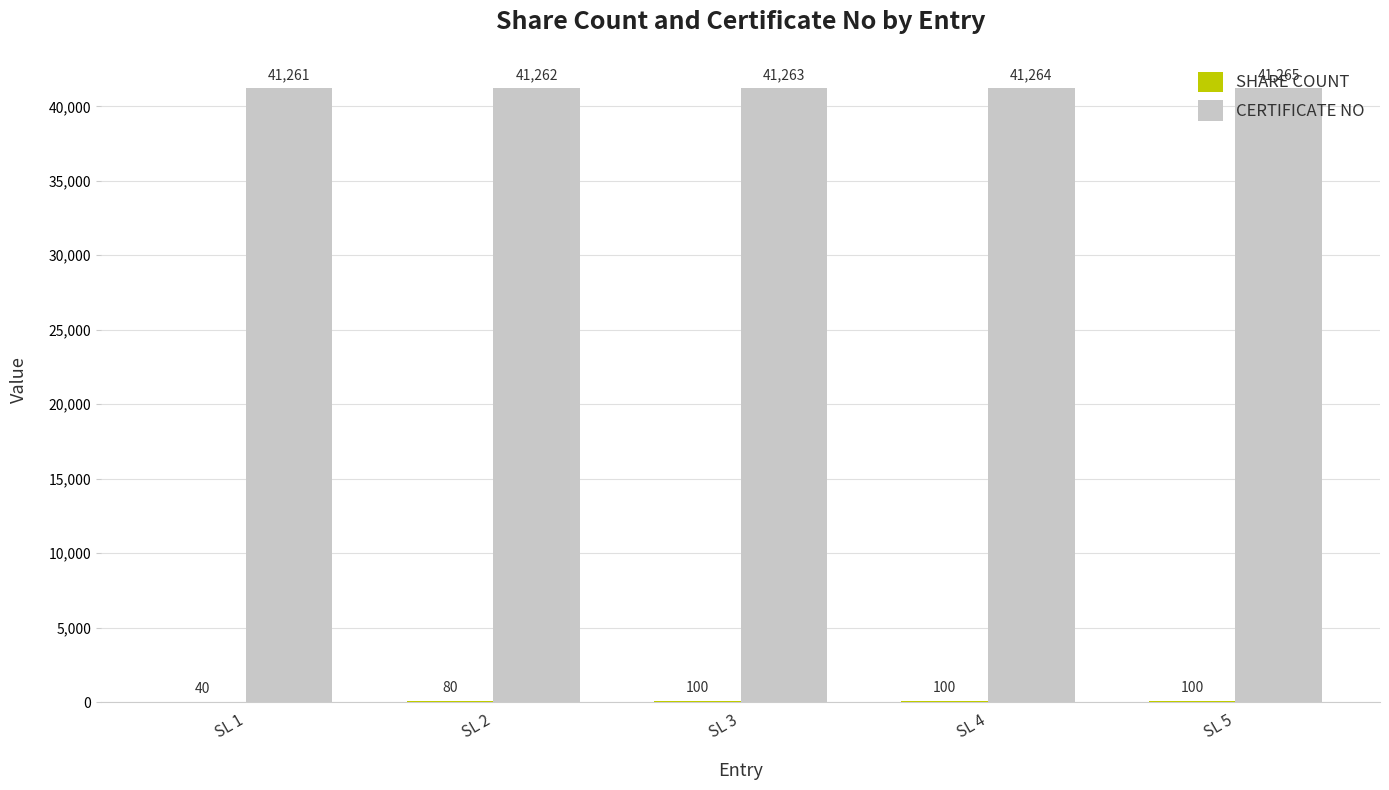

How many CERTIFICATE NO values are between 41262 and 41264?

3